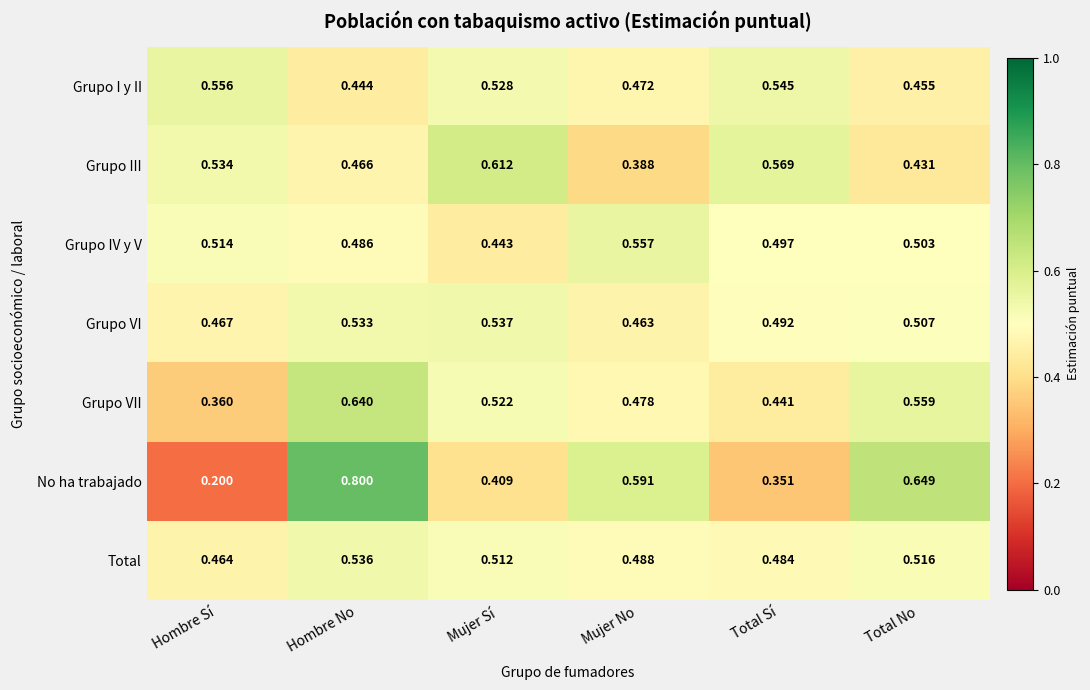

At which category is the sum across all series the highest?

Hombre No